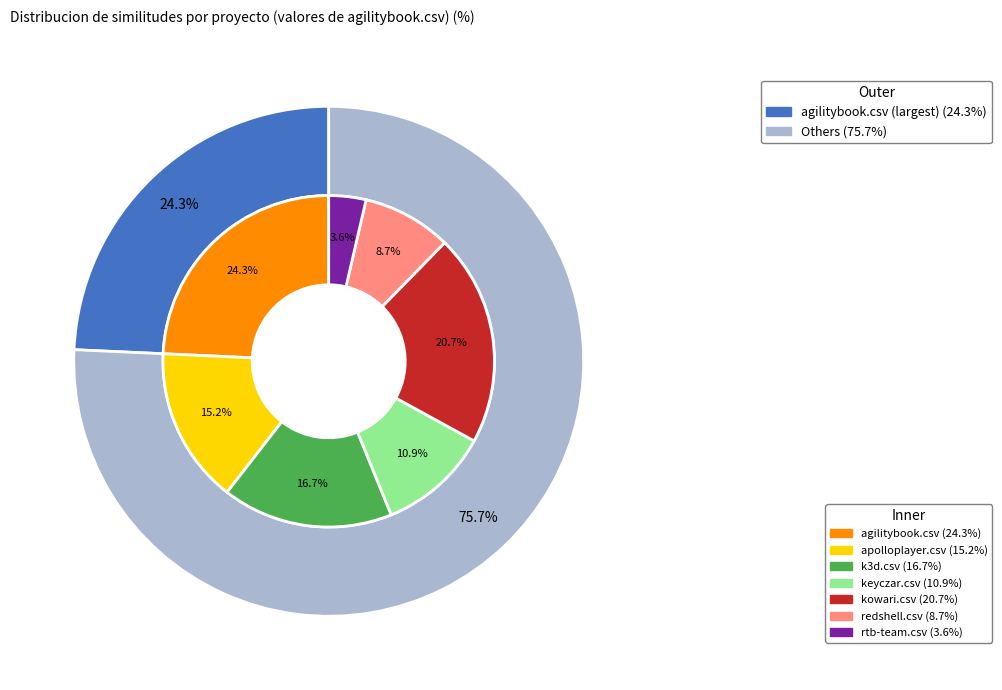

How many segments does this pie chart have?

7